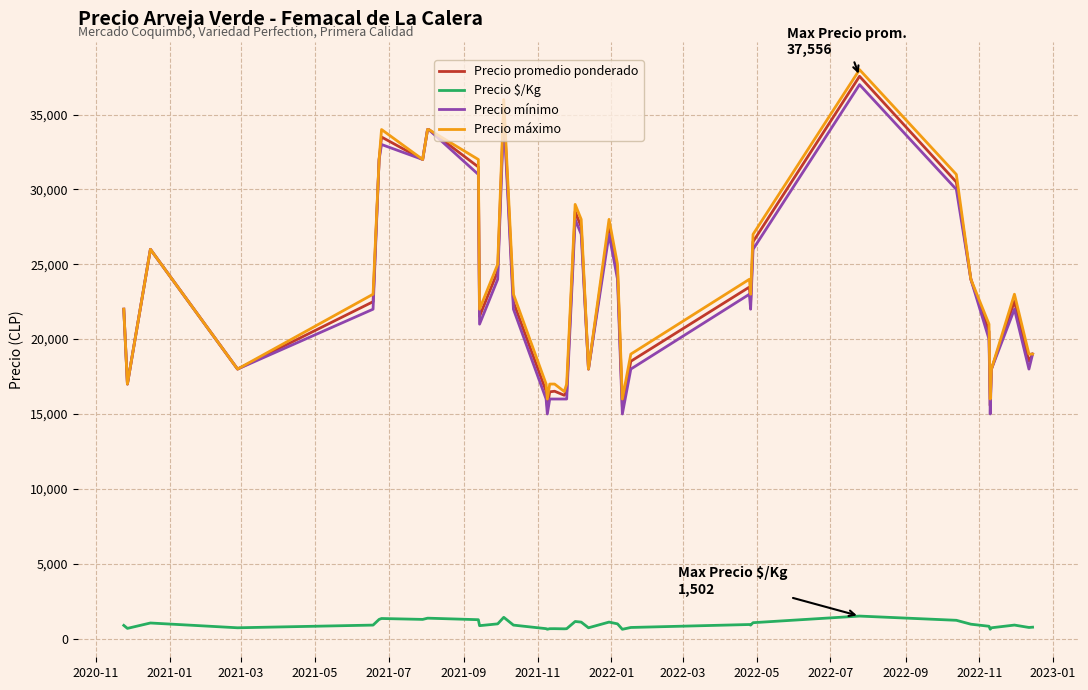

What is the highest value of the Precio promedio ponderado series?

37556